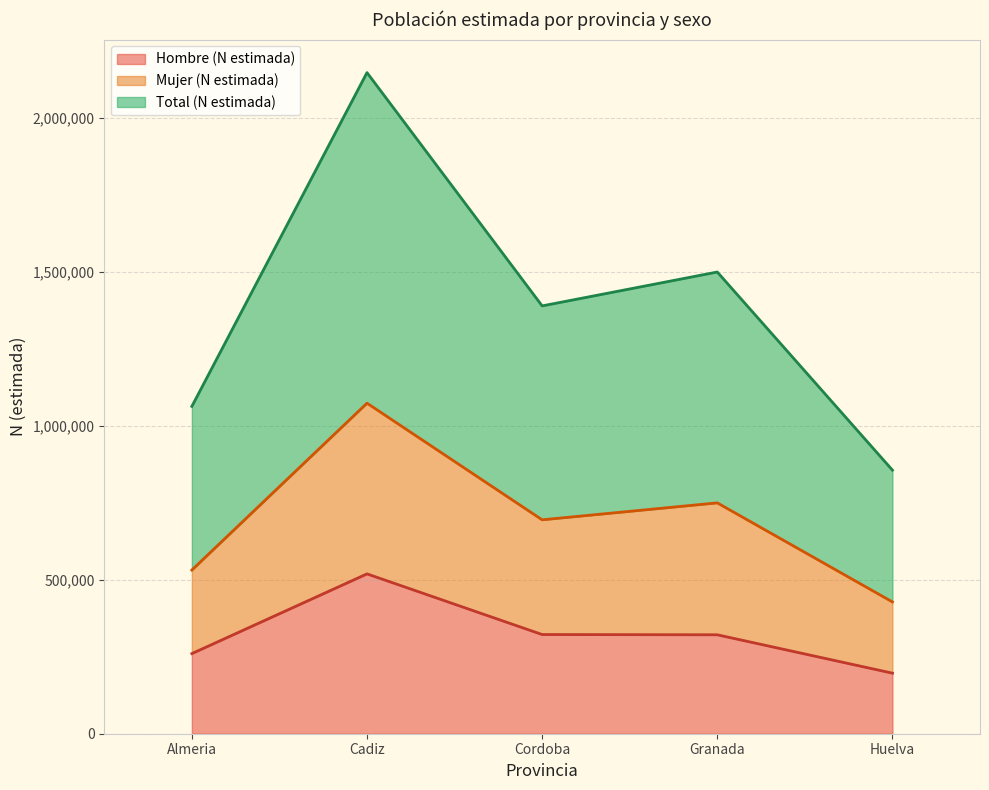

True or false: Hombre (N estimada) has a value of 406637 at Almeria.

False